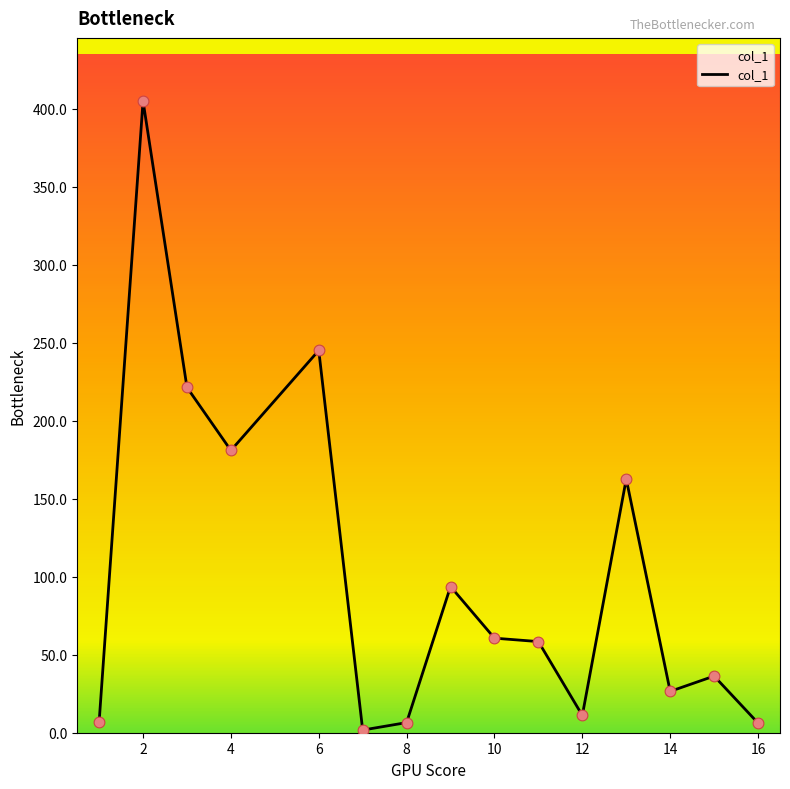

What is the greatest value displayed?

404.8